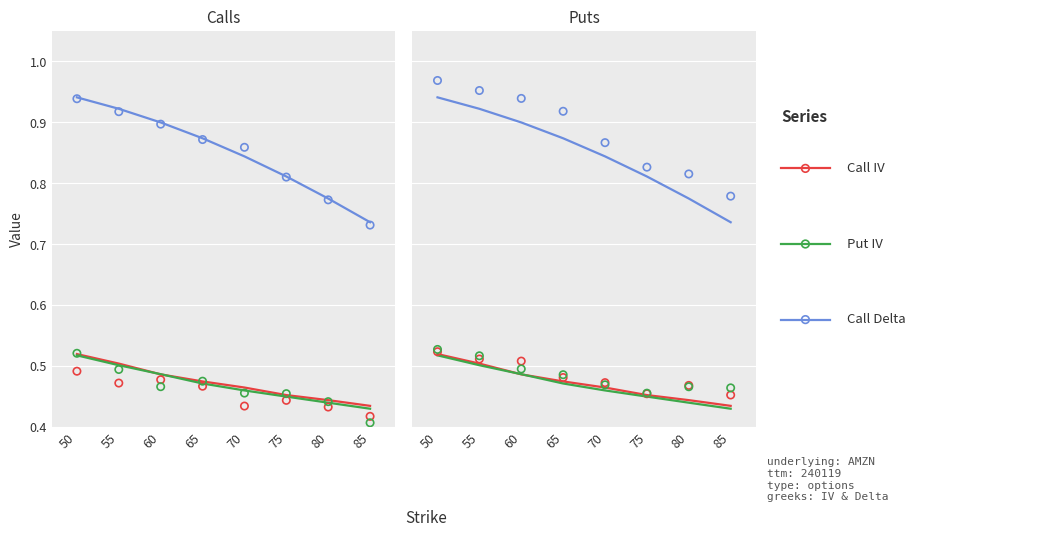

At which category is the sum across all series the highest?

50